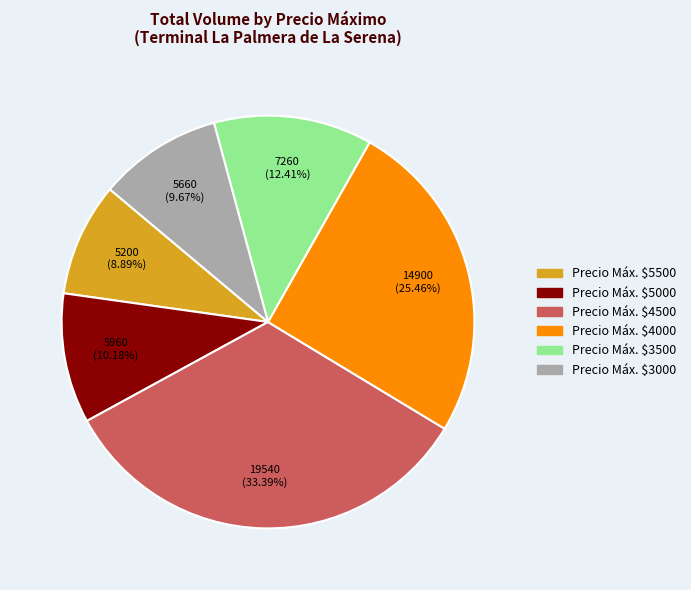

Is there a majority slice in this chart?

No